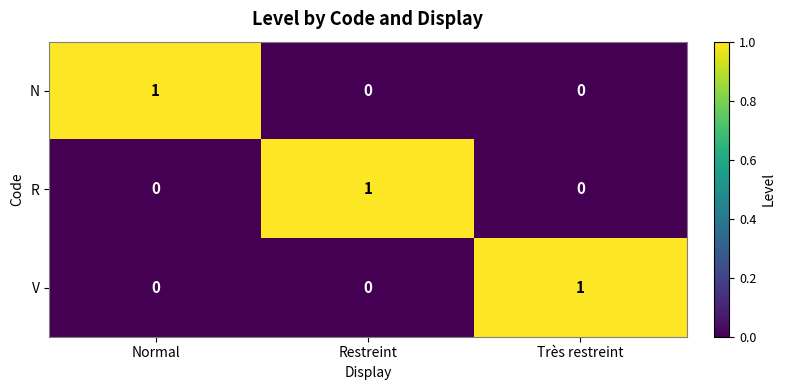

How many categories are shown in the chart?

3